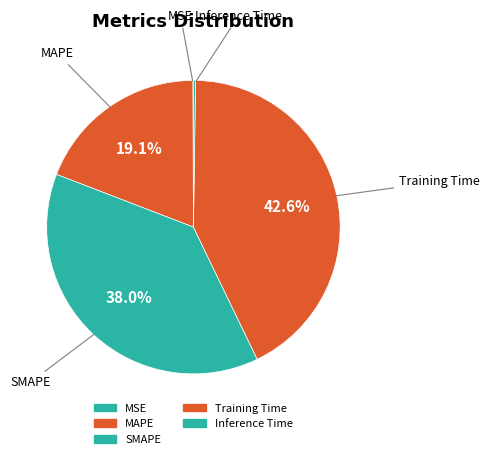

Is the sum of SMAPE and Inference Time greater than half?

No